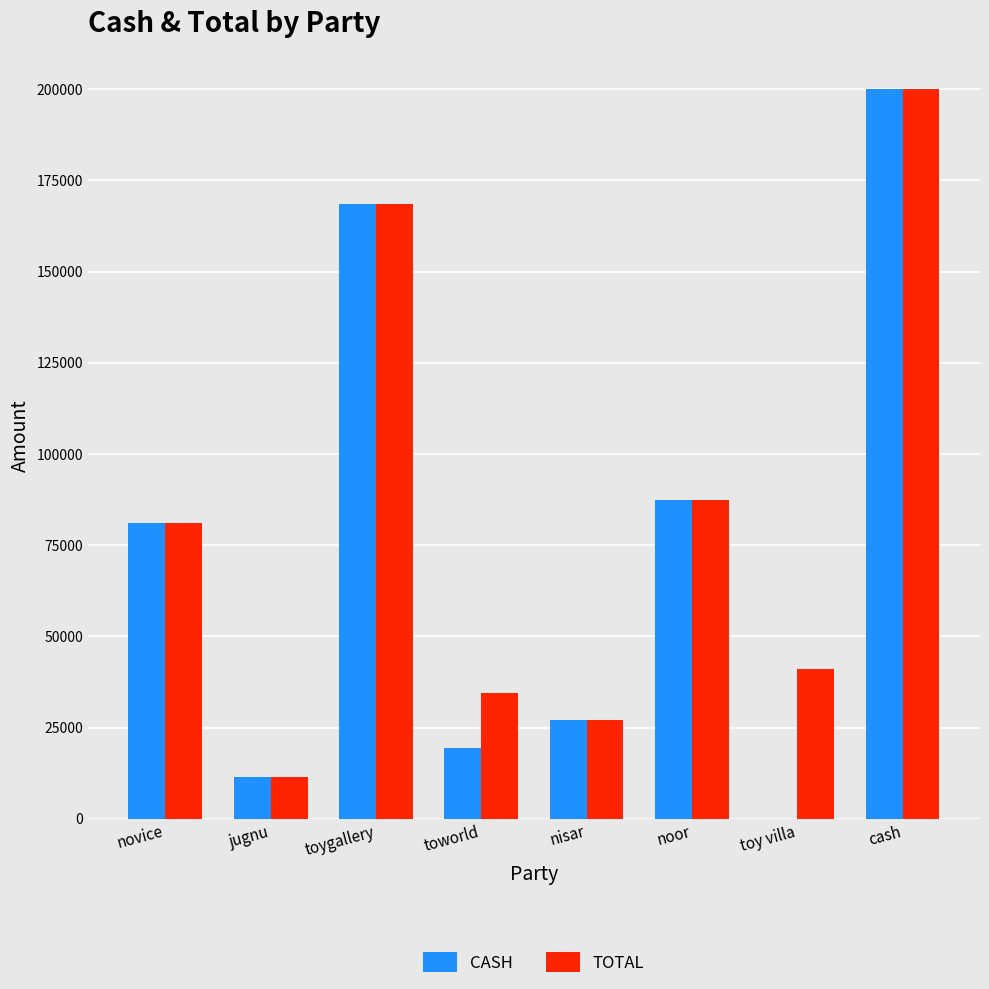

How many series are shown in this chart?

2